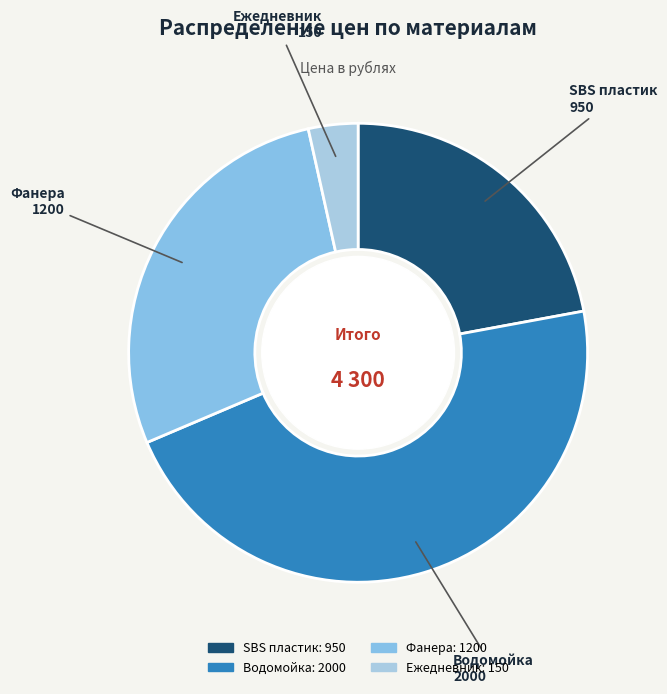

Does any single category account for the majority?

No